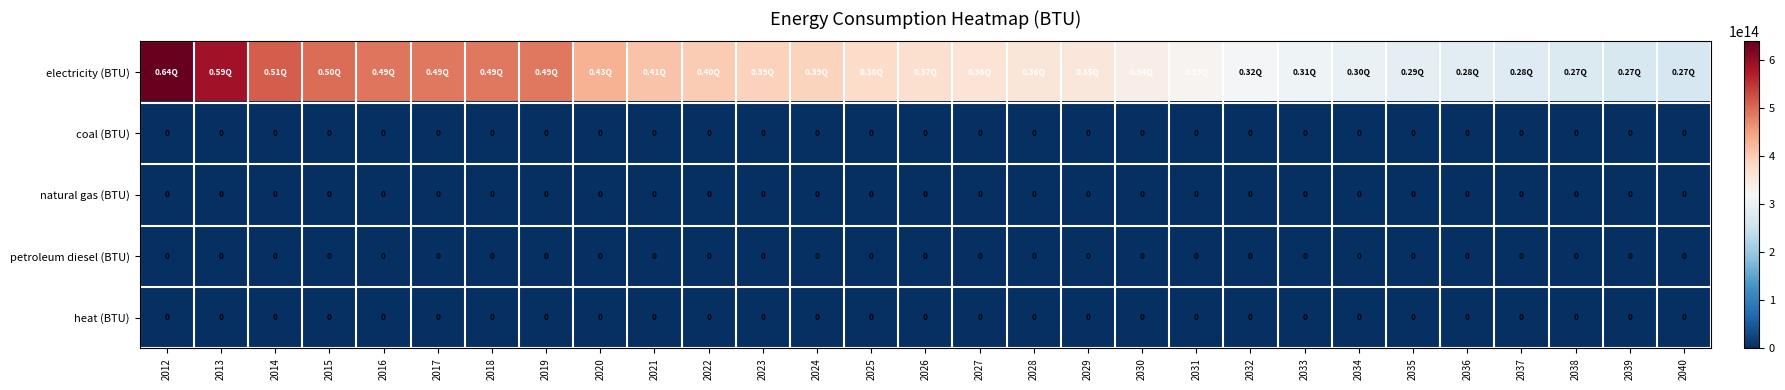

The value of petroleum diesel (BTU) at 2026 is 0. True or false?

True